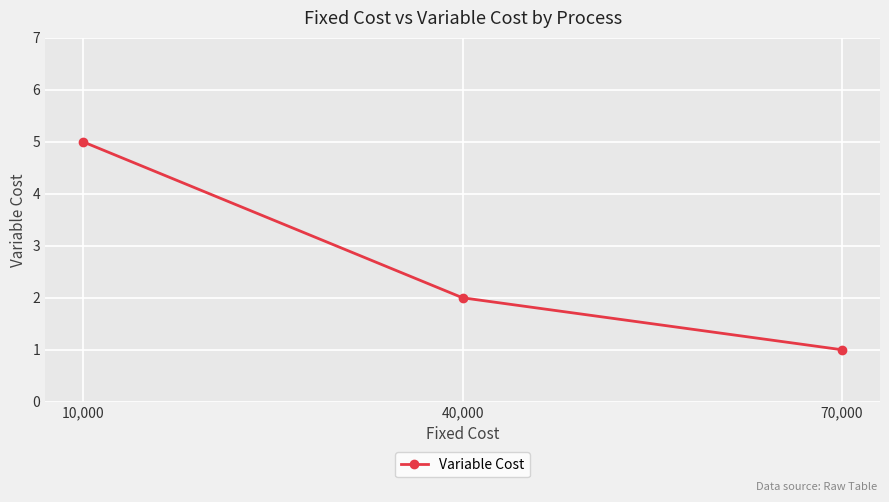

What is the approximate value at 40,000?

2